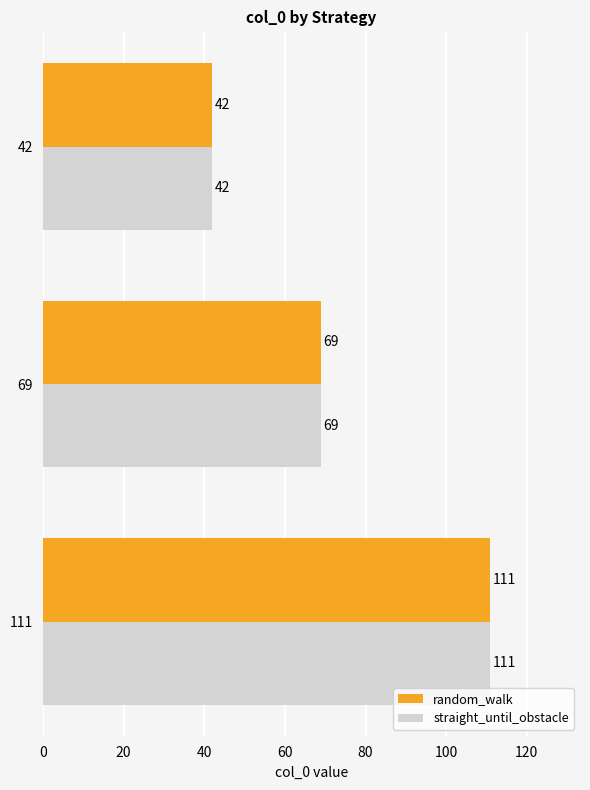

What is the difference between the maximum and minimum values in the random_walk series?

69